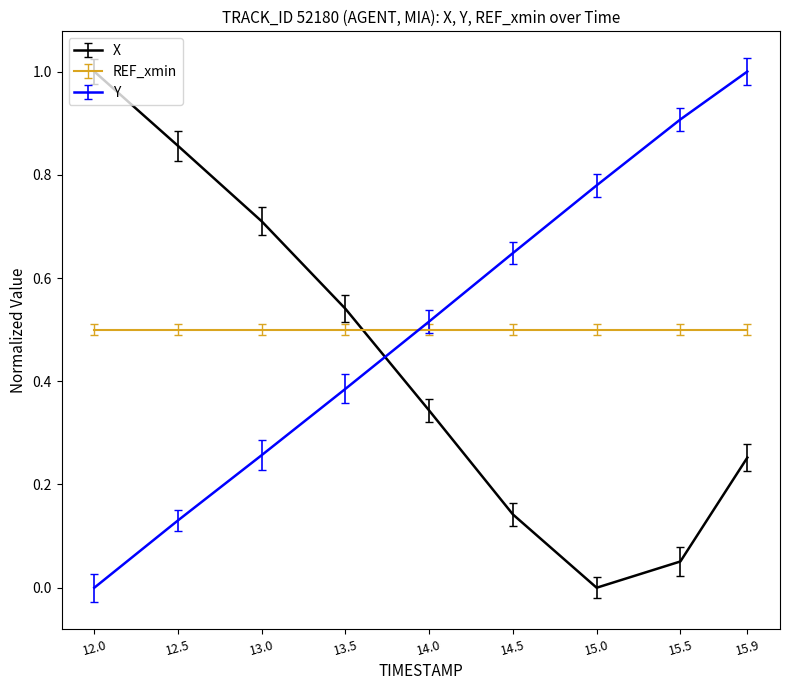

Rank the series at 13.5 from highest to lowest value.

X, REF_xmin, Y